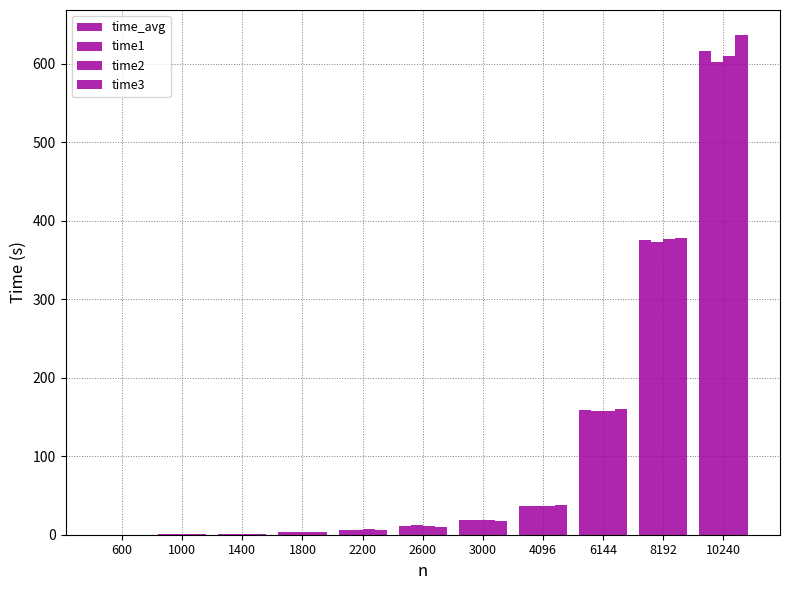

Between 2600 and 1000, which is larger?

2600